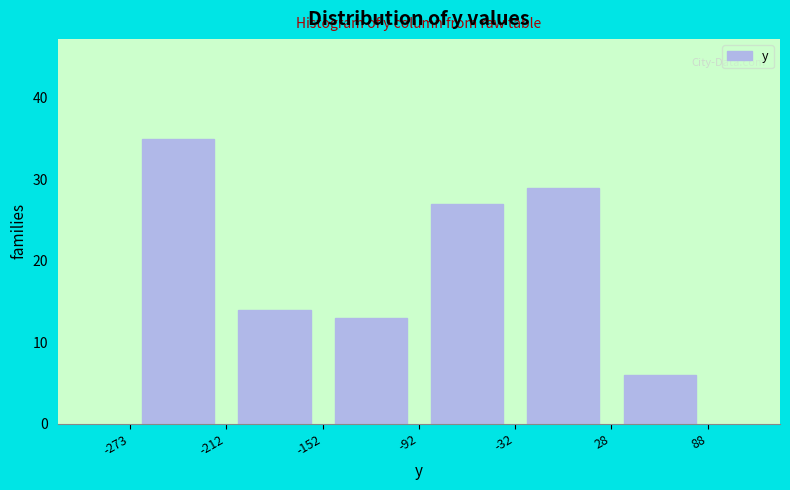

Reading left to right, list every bar in this chart as the range it spans on the x-axis followed by its height. The values are not printed on the chart, so give them approximately, as read against the axis.

-273 to -212: 35
-212 to -152: 14
-152 to -92: 13
-92 to -32: 27
-32 to 28: 29
28 to 88: 6